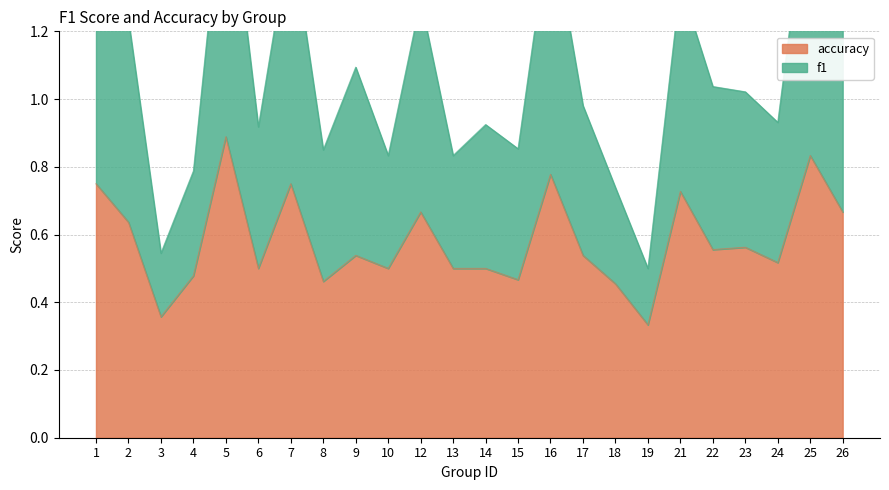

What is the value of the accuracy point at the 16th from the left?

0.5